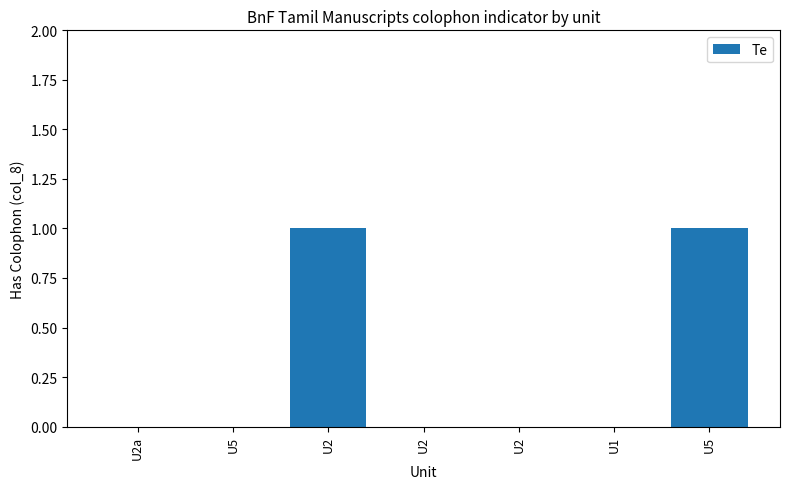

What is the difference between the second highest and minimum values?

1